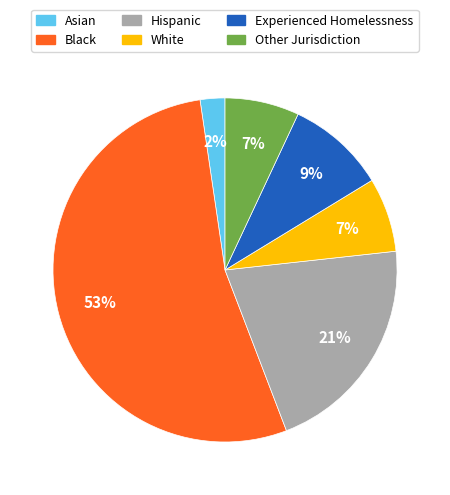

Is there a majority slice in this chart?

Yes